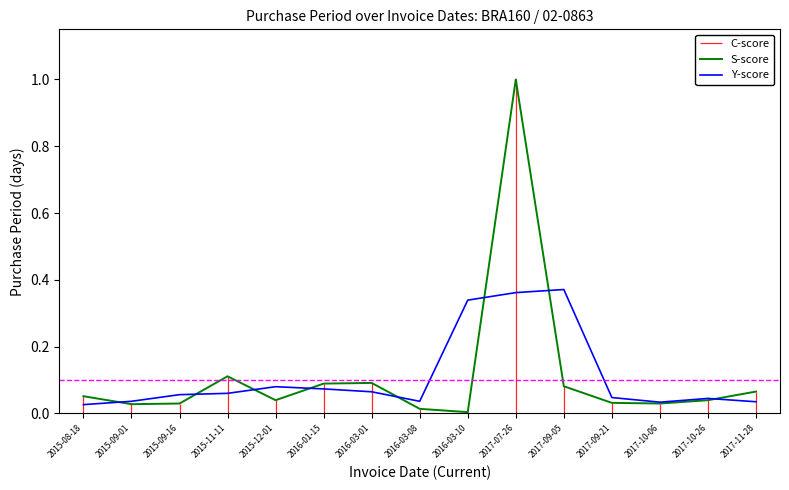

Which label corresponds to the smallest value in the chart?

2016-03-10